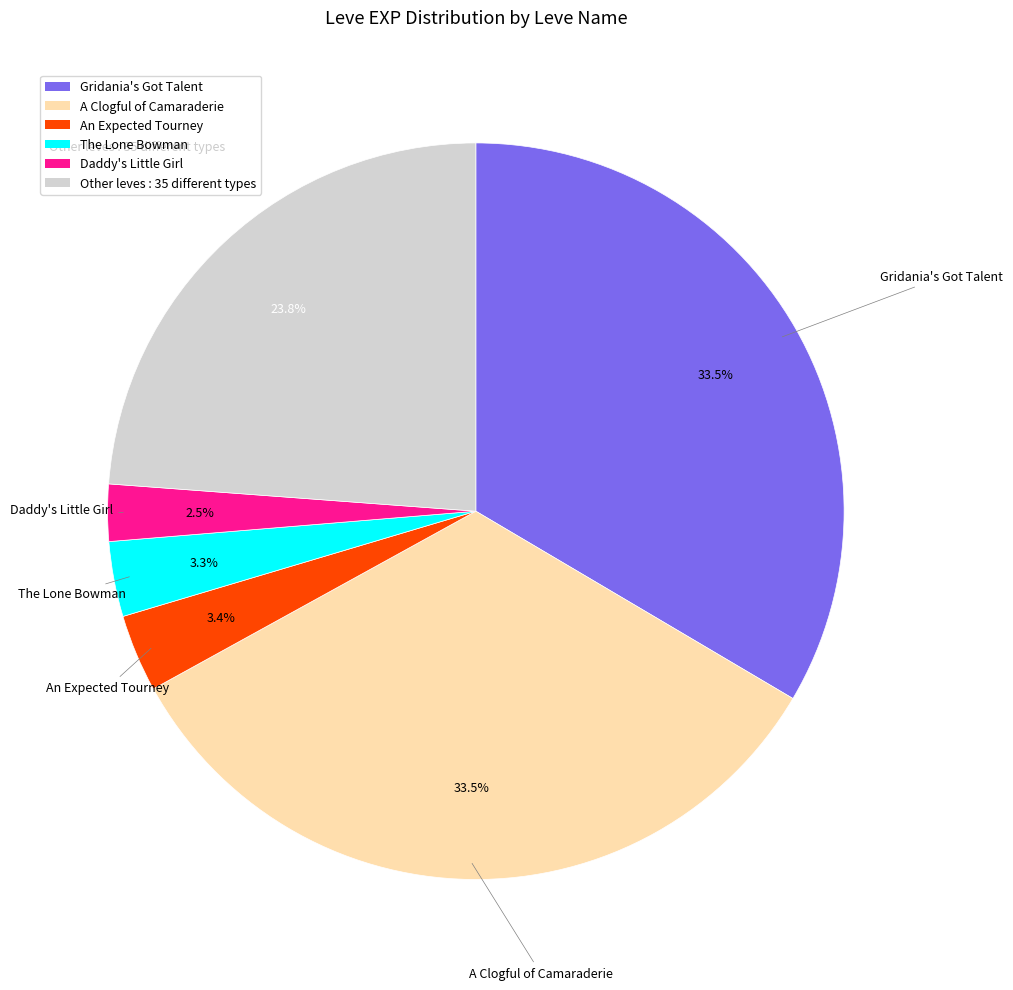

Which slice is the smallest?

Daddy's Little Girl